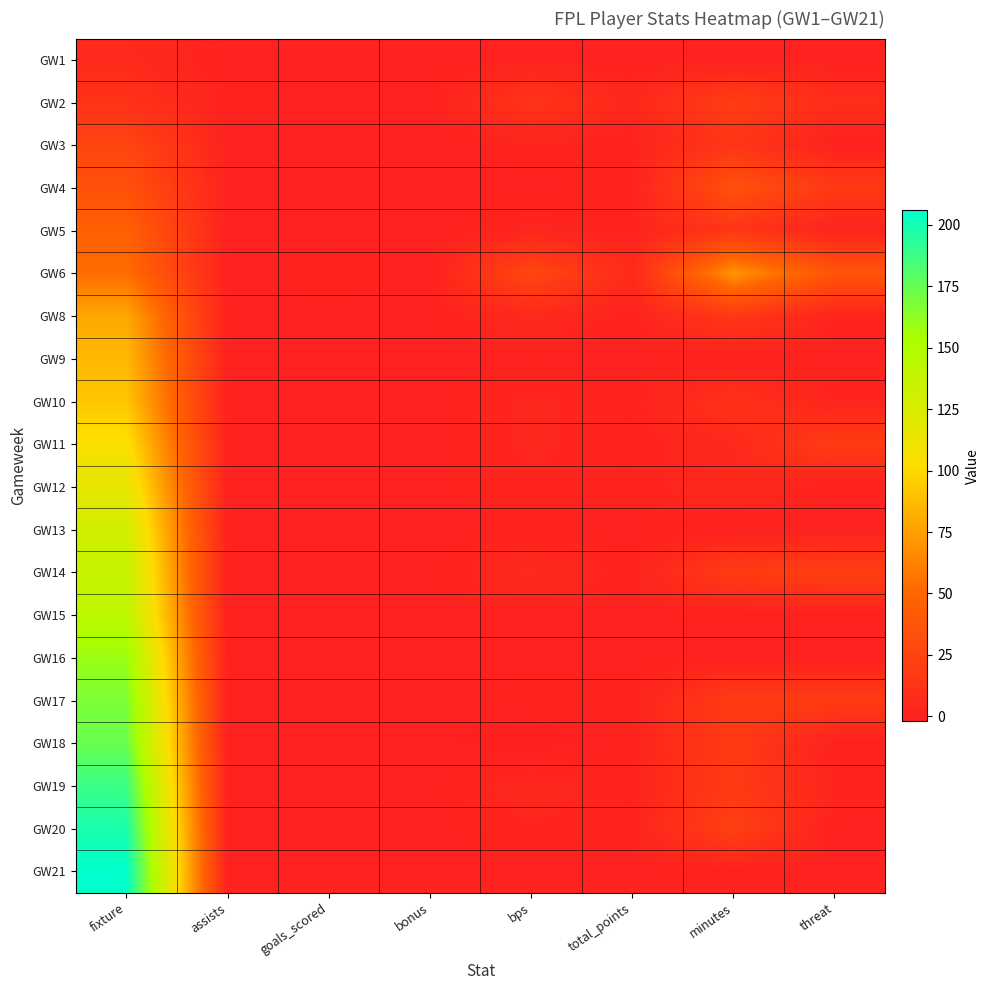

At how many categories does at least one series exceed 137?

1